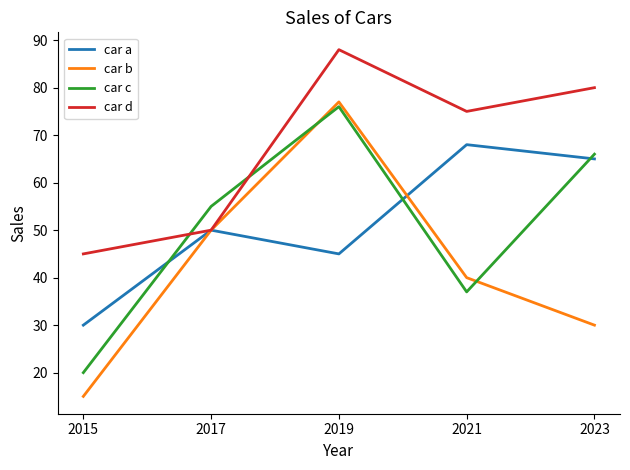

Which series has the widest spread of values?

car b